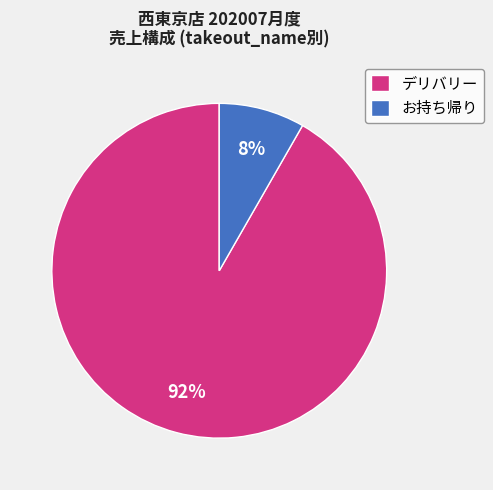

Which slice is the smallest?

お持ち帰り